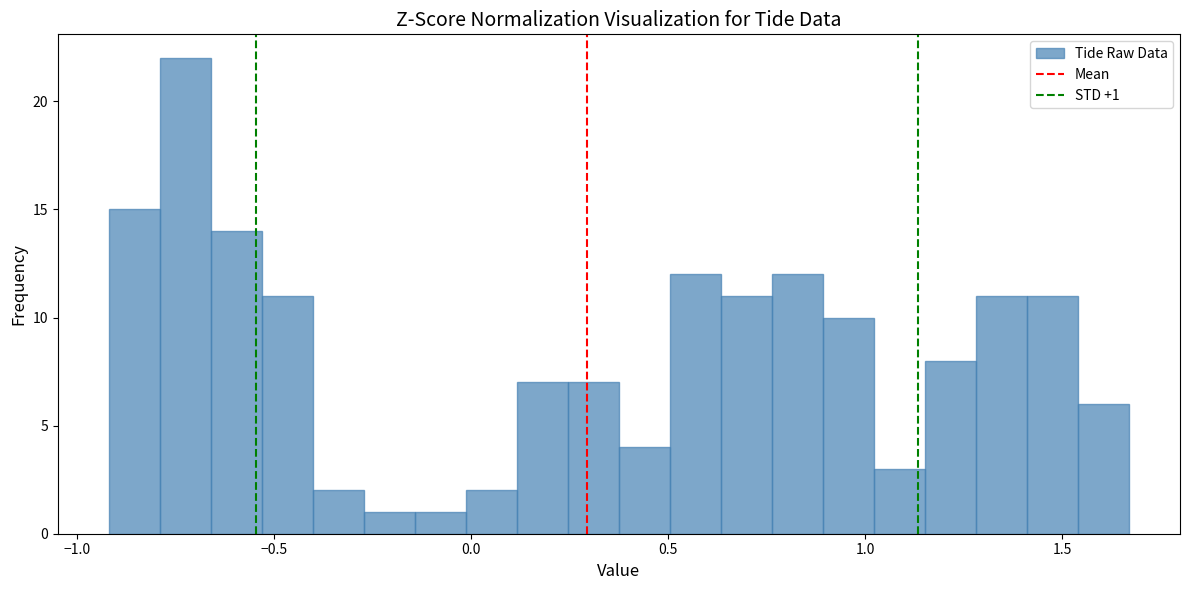

Read against the x-axis, roughly where is the centre of the tallest bar?

-0.75